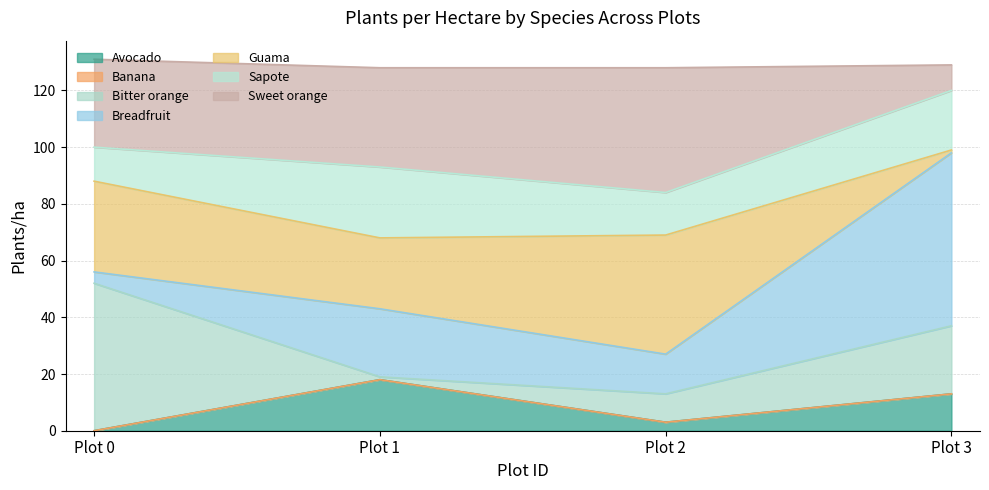

Which label corresponds to the largest value in the chart?

Plot 0